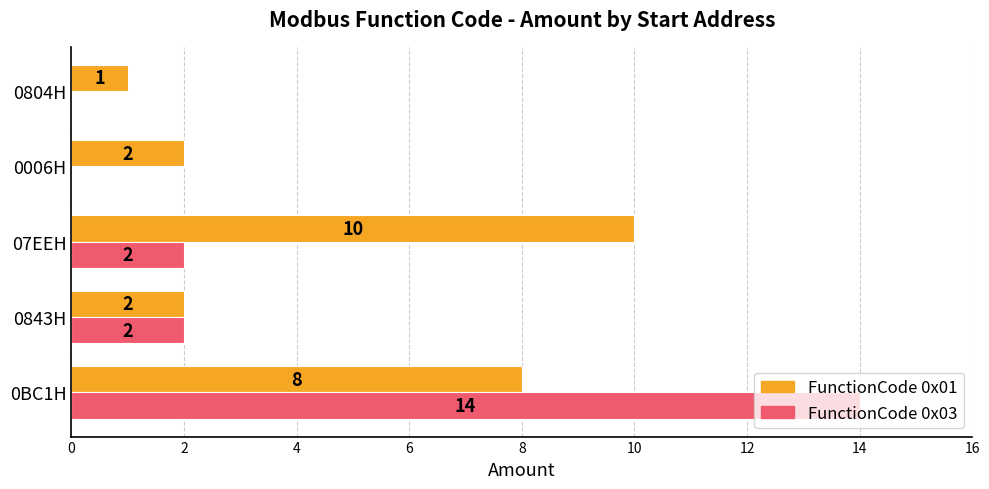

What is the maximum value shown in the chart?

14